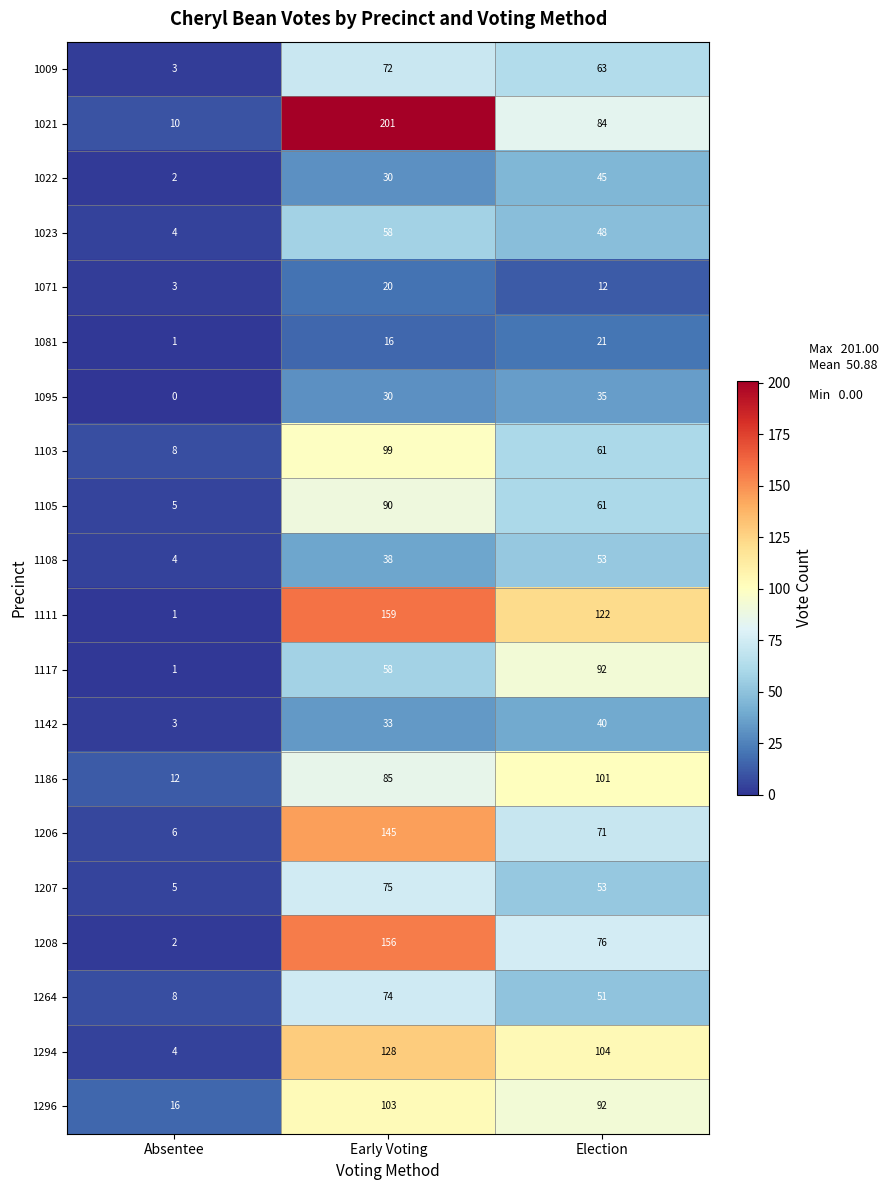

The 1207 series shows 38 at Early Voting. True or false?

False